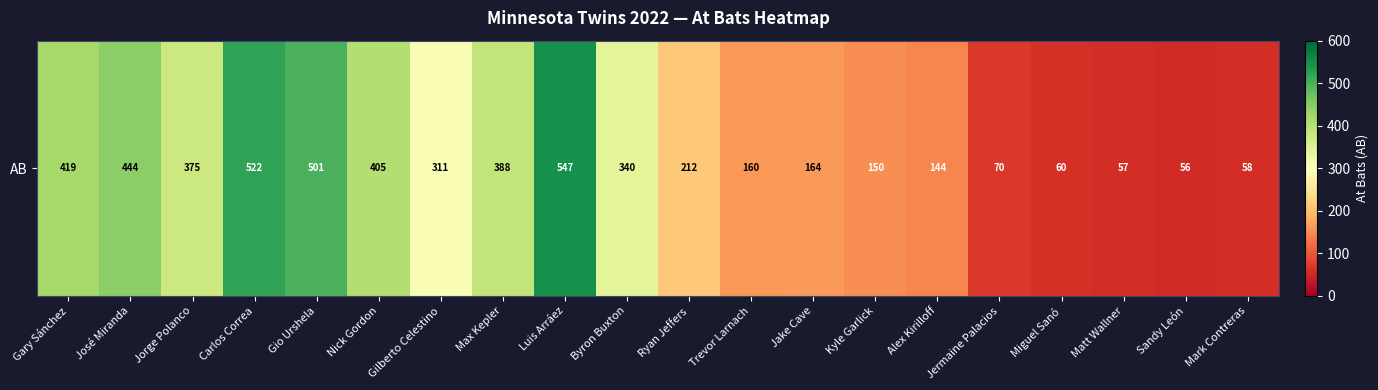

What is the difference between the maximum and minimum values?

491